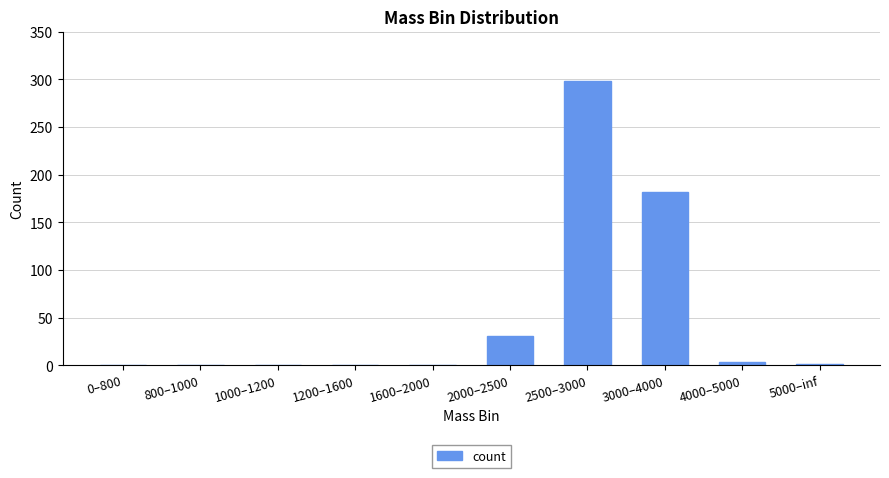

What is the sum of all values?

515.6